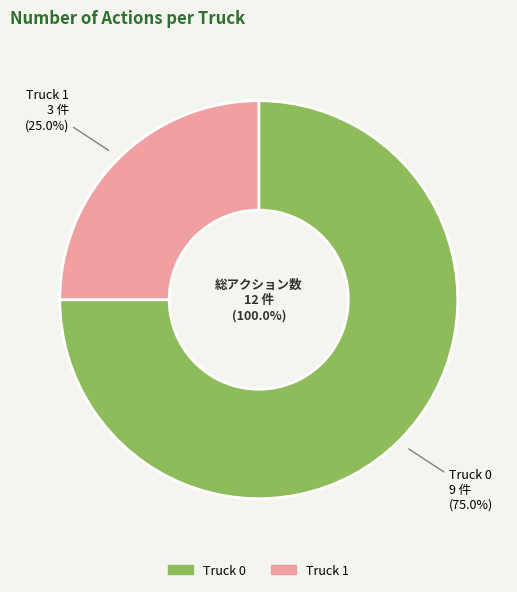

What is the largest slice in the pie chart?

Truck 0